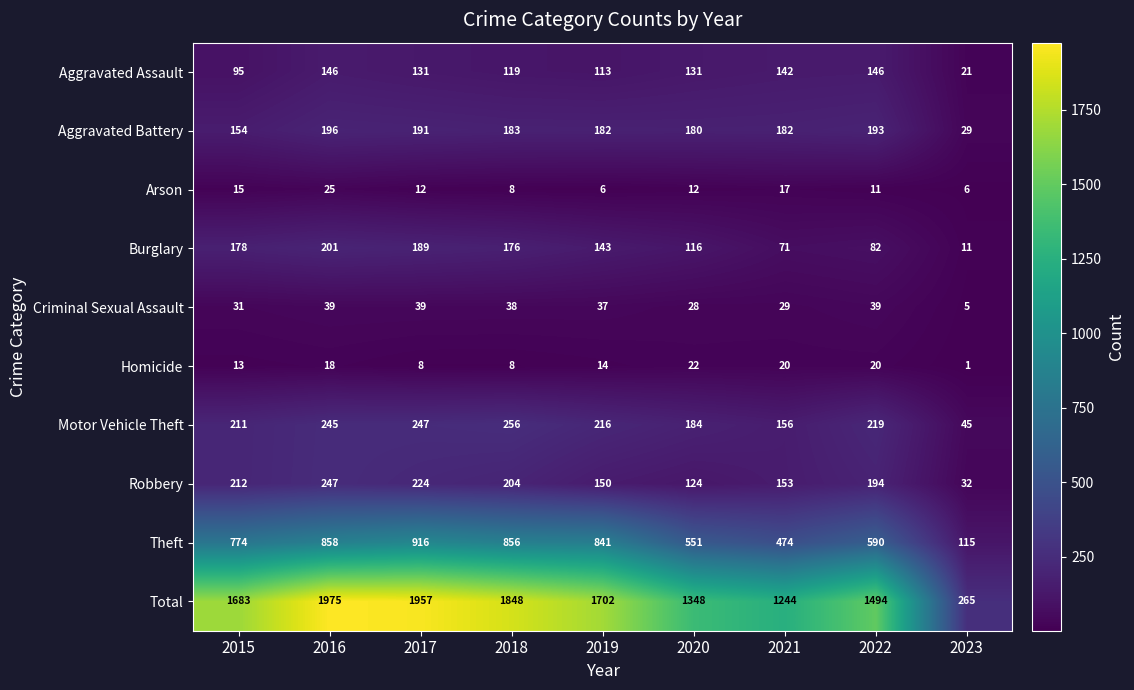

Is it true that Total equals 994 at 2018?

False